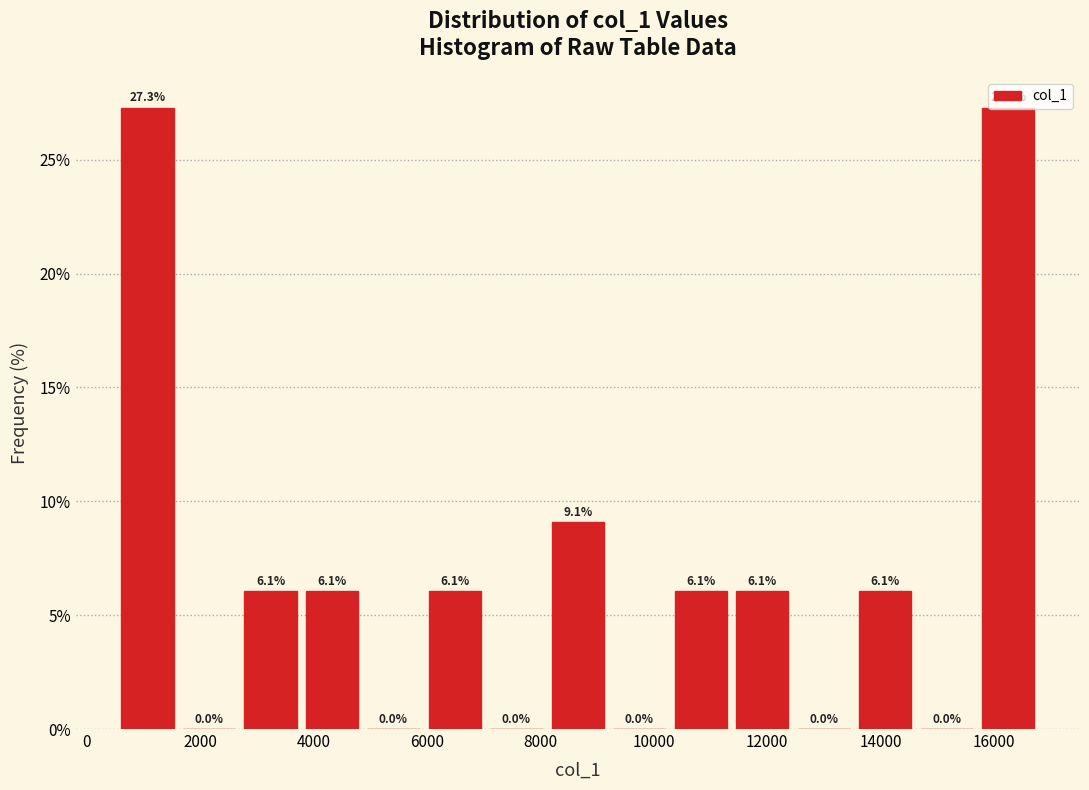

Reading left to right, transcribe this chart: for each bar, give the range it covers on the x-axis and its height. The bar edges are not printed on the chart, so give them approximately, as read against the axis.

600 to 1600: 27.3
1600 to 2800: 0.0
2800 to 3800: 6.1
3800 to 4800: 6.1
4800 to 6000: 0.0
6000 to 7000: 6.1
7000 to 8200: 0.0
8200 to 9200: 9.1
9200 to 10200: 0.0
10200 to 11400: 6.1
11400 to 12400: 6.1
12400 to 13600: 0.0
13600 to 14600: 6.1
14600 to 15800: 0.0
15800 to 16800: 27.3